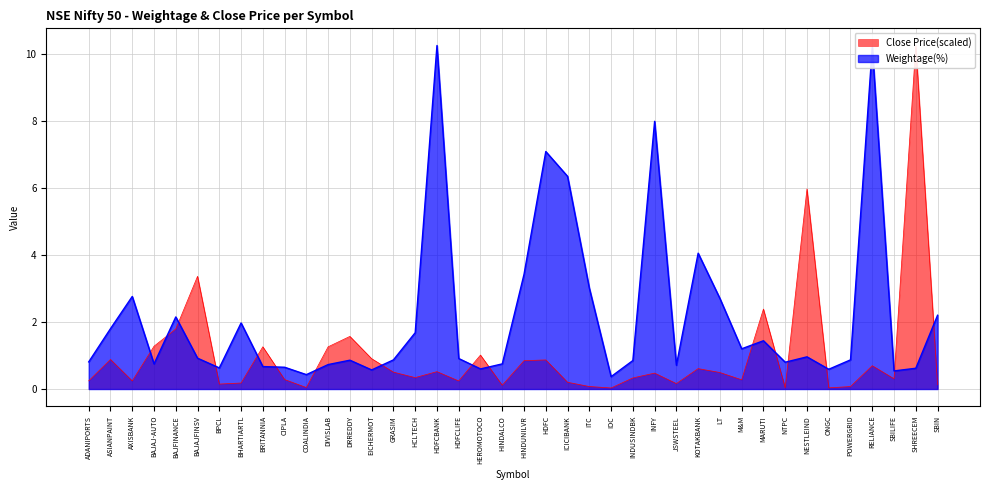

Between AXISBANK and POWERGRID, which series saw the biggest shift?

Weightage(%)